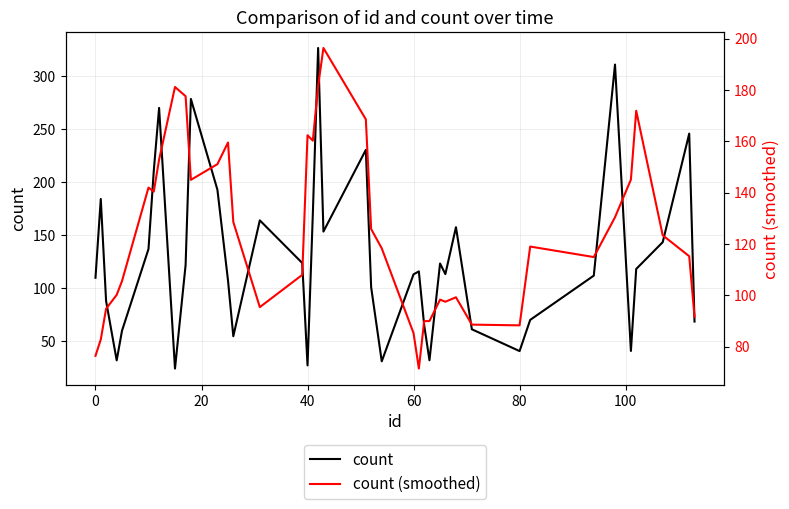

Which series has the widest spread of values?

count